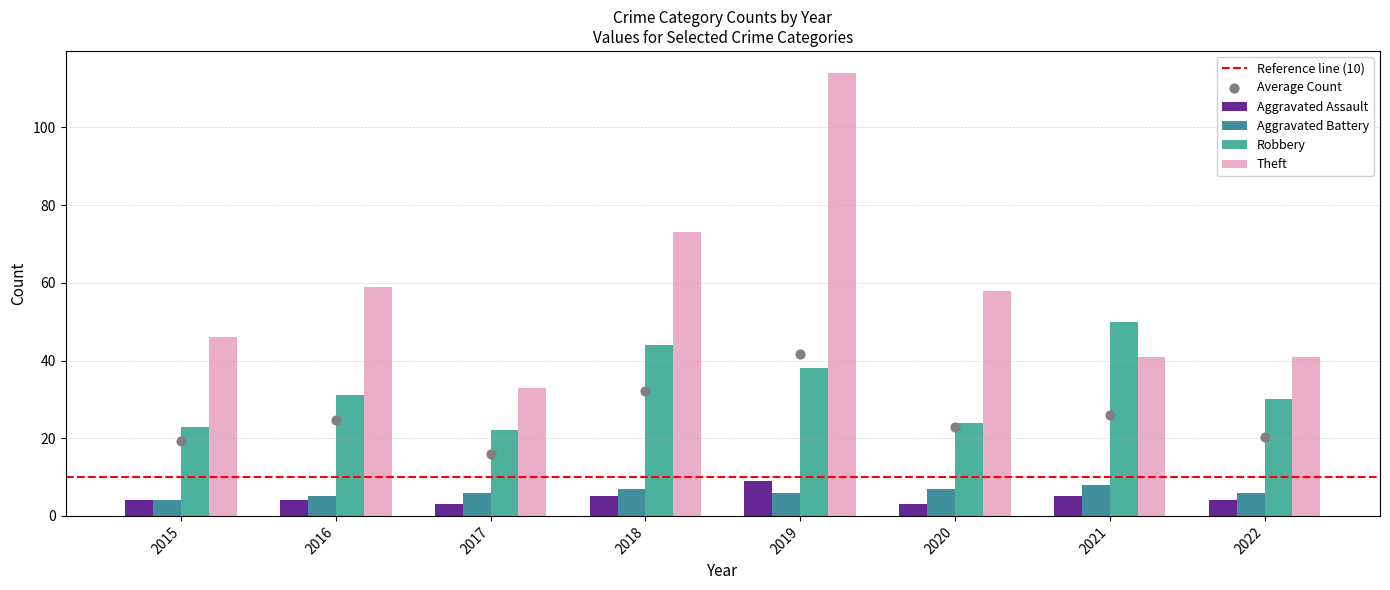

At which category is the sum across all series the highest?

2019